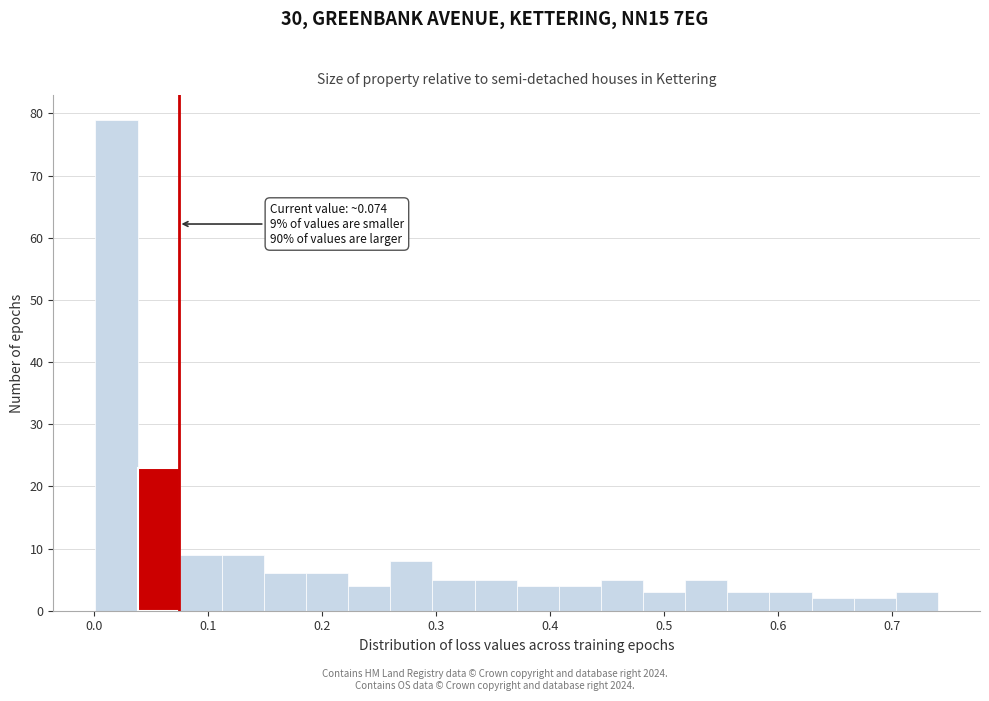

Around what value on the x-axis is the tallest bar? Give the approximate position of its centre, as read against the axis.

0.02